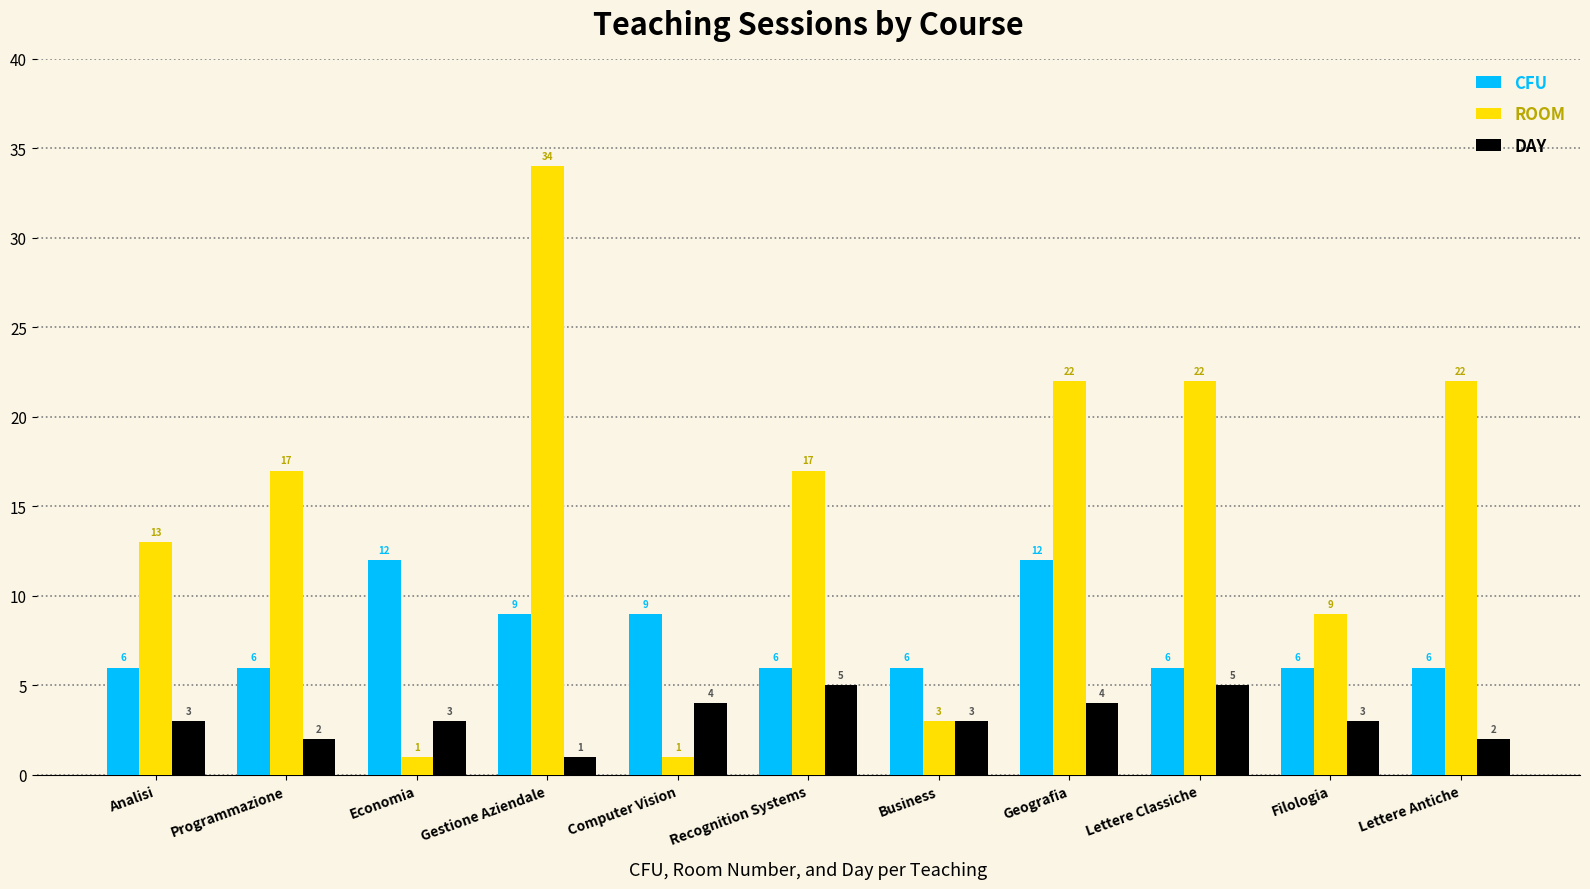

What is the difference between the maximum and minimum values in the DAY series?

4